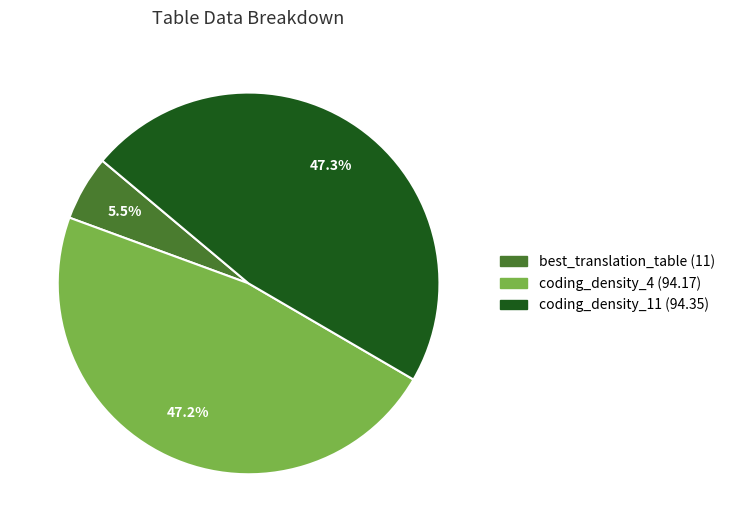

Is there a majority slice in this chart?

No